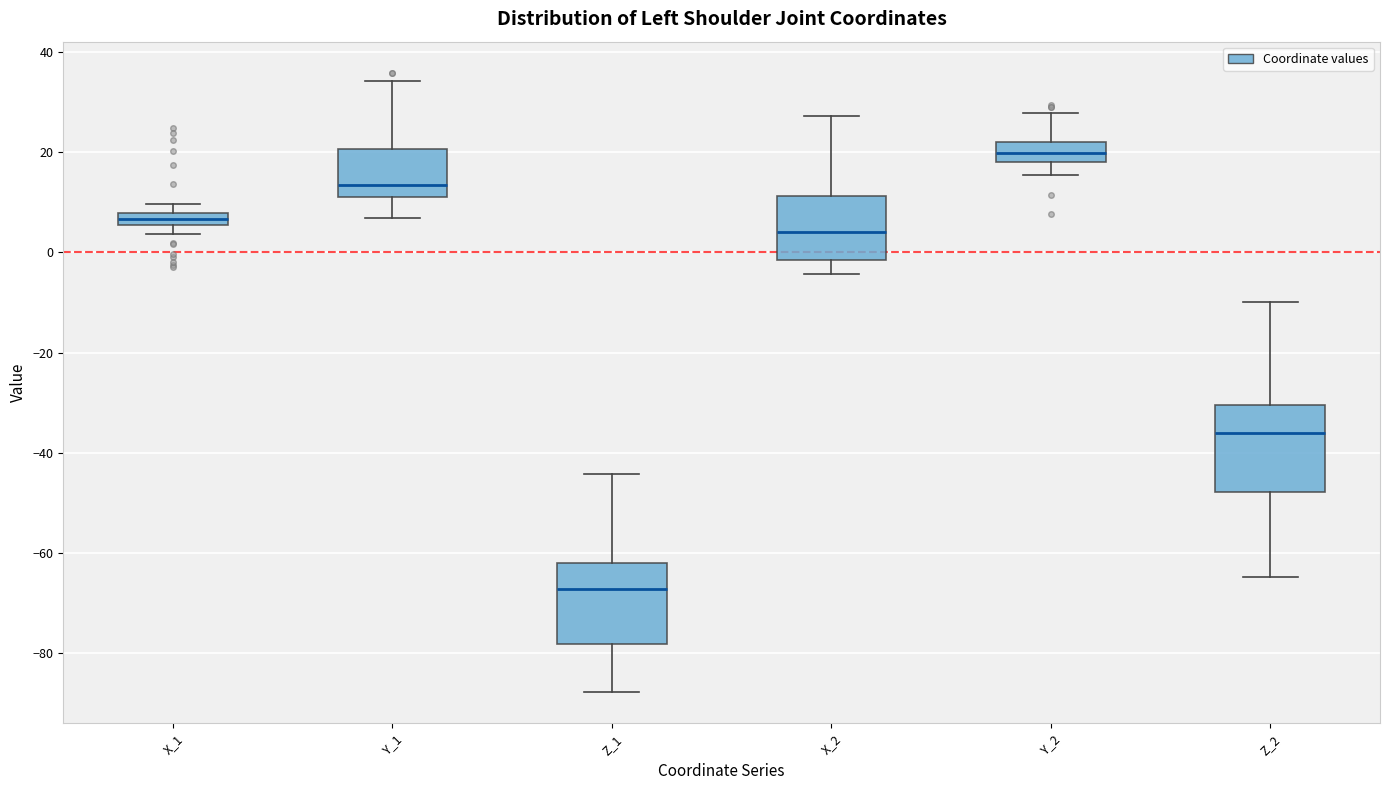

Where does the upper whisker of the box for Y_1 end on the y-axis? The values are not printed on the chart, so give them approximately, as read against the axis.

34